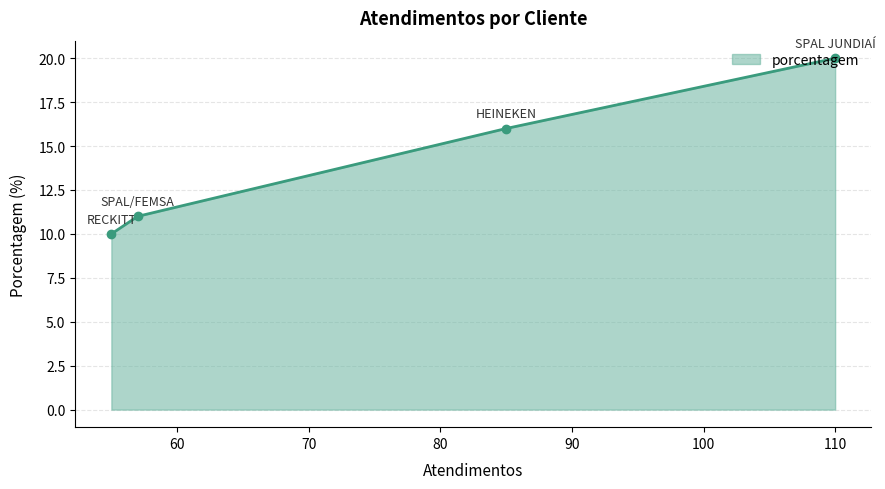

What is the minimum value shown in the chart?

10